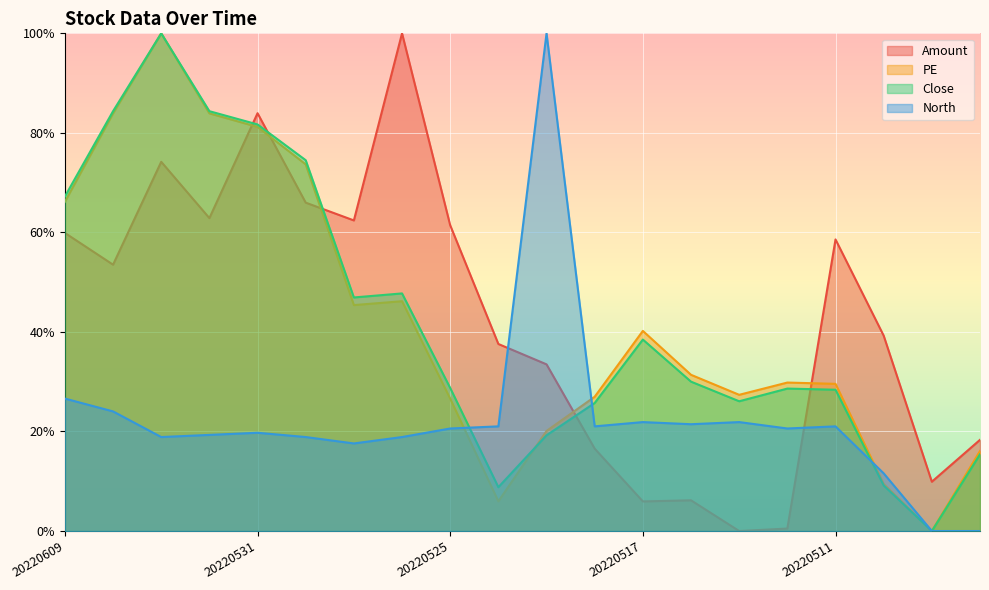

What is the approximate value of Close at 20220530?

74.5